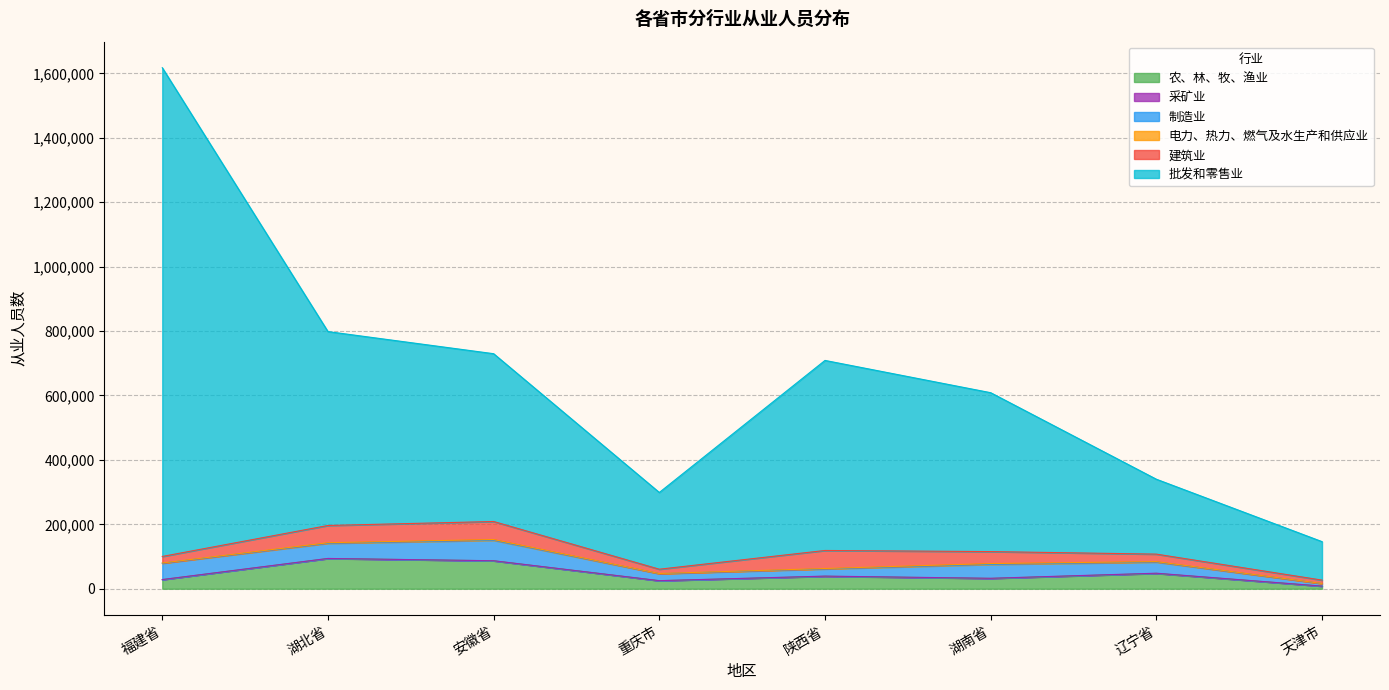

Which label corresponds to the smallest value in the chart?

天津市